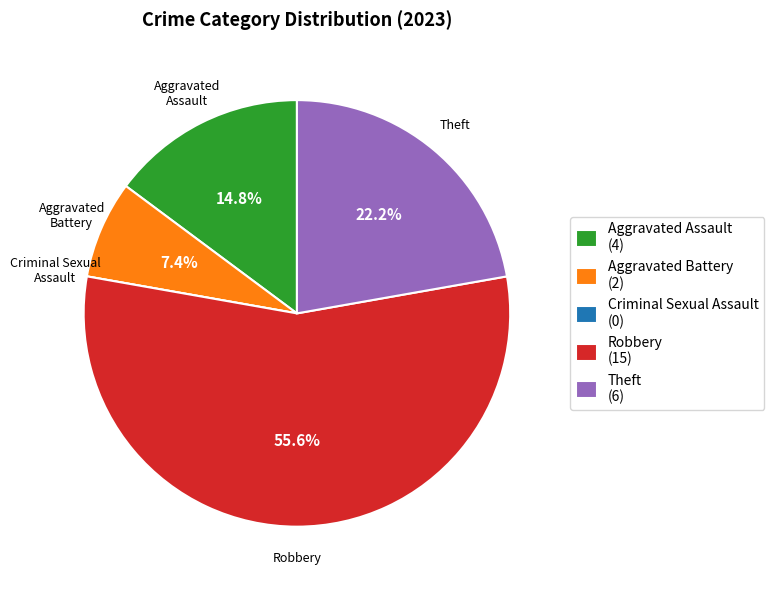

Is Robbery (15) the majority of the pie?

Yes